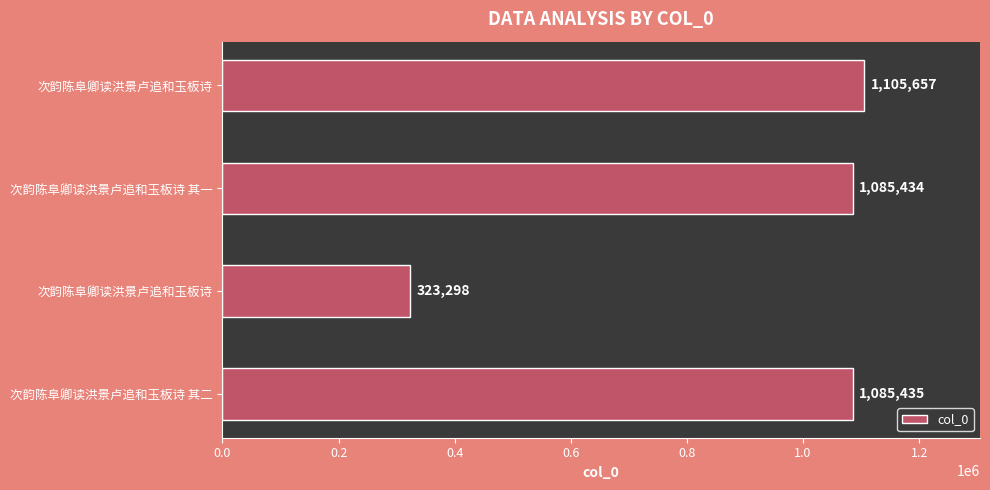

How many categories are shown in the chart?

4